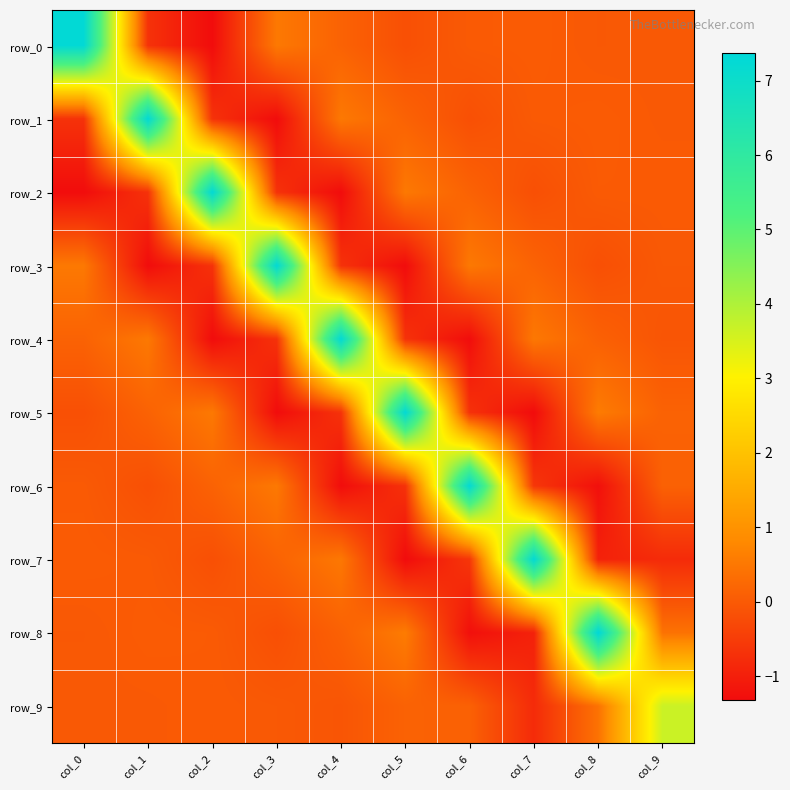

Reading right to left, what are all the values shown in this chart?

row_0: -0.0	-0.0	0.0	0.0	-0.2	0.1	0.5	-1.3	-0.7	7.3
row_1: -0.0	0.0	0.0	-0.2	0.2	0.5	-1.3	-0.7	7.3	-0.7
row_2: 0.0	0.0	-0.2	0.1	0.5	-1.3	-0.7	7.3	-0.7	-1.3
row_3: -0.0	-0.2	0.2	0.5	-1.3	-0.7	7.3	-0.7	-1.3	0.5
row_4: -0.1	0.1	0.5	-1.3	-0.7	7.3	-0.7	-1.3	0.5	0.1
row_5: 0.1	0.6	-1.3	-0.7	7.3	-0.7	-1.3	0.5	0.2	-0.2
row_6: 0.1	-1.2	-0.6	7.2	-0.7	-1.3	0.5	0.1	-0.2	0.0
row_7: -0.8	-0.9	7.2	-0.6	-1.3	0.5	0.2	-0.2	0.0	0.0
row_8: 0.4	7.4	-0.9	-1.2	0.6	0.1	-0.2	0.0	0.0	-0.0
row_9: 3.7	0.4	-0.8	0.1	0.1	-0.1	-0.0	0.0	-0.0	-0.0